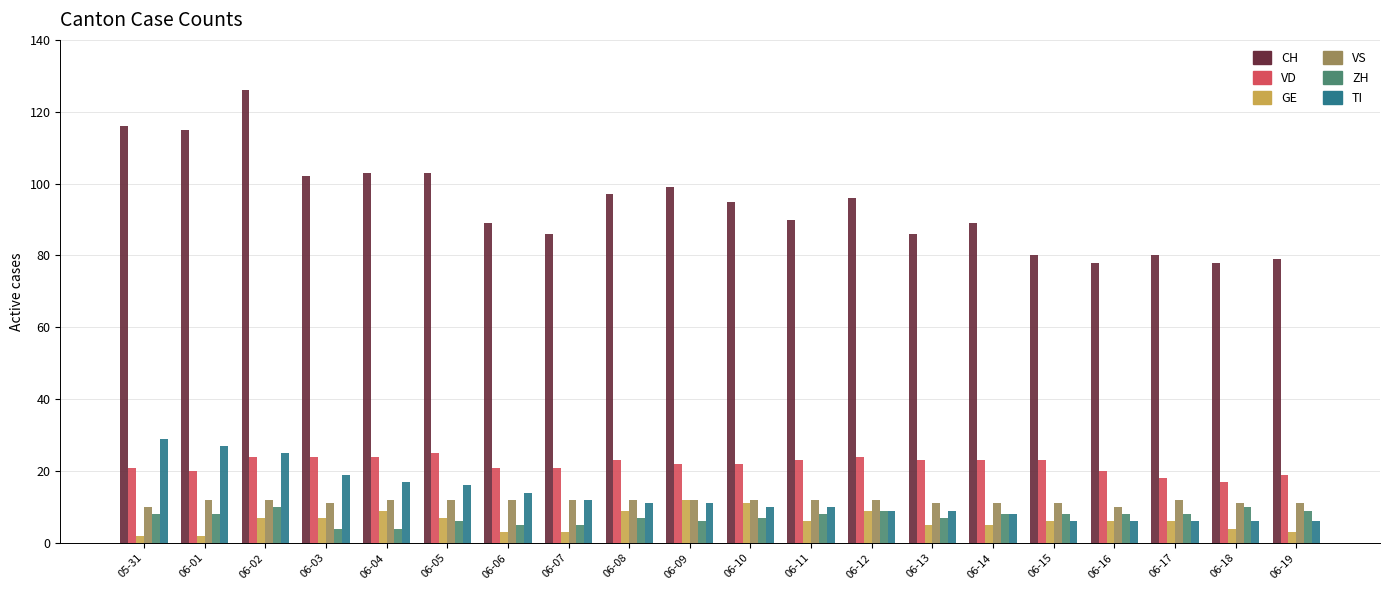

True or false: CH has a value of 102 at 06-03.

True